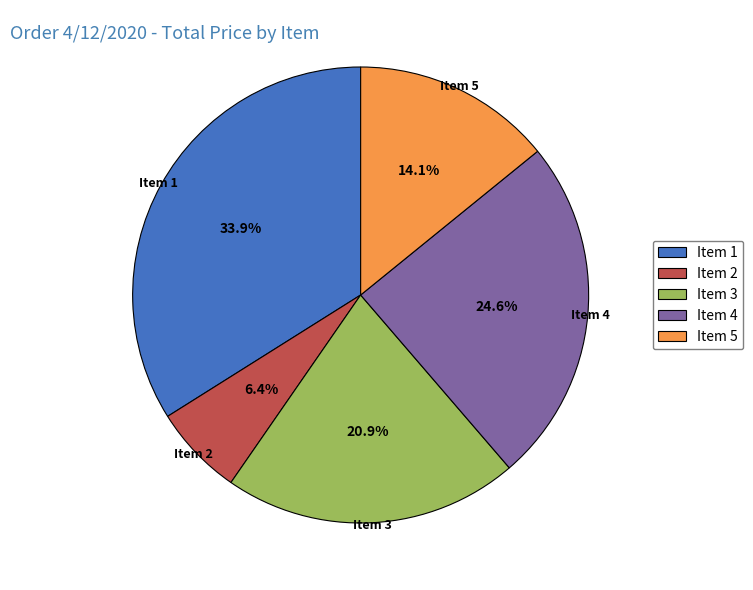

Is Item 4 the majority of the pie?

No